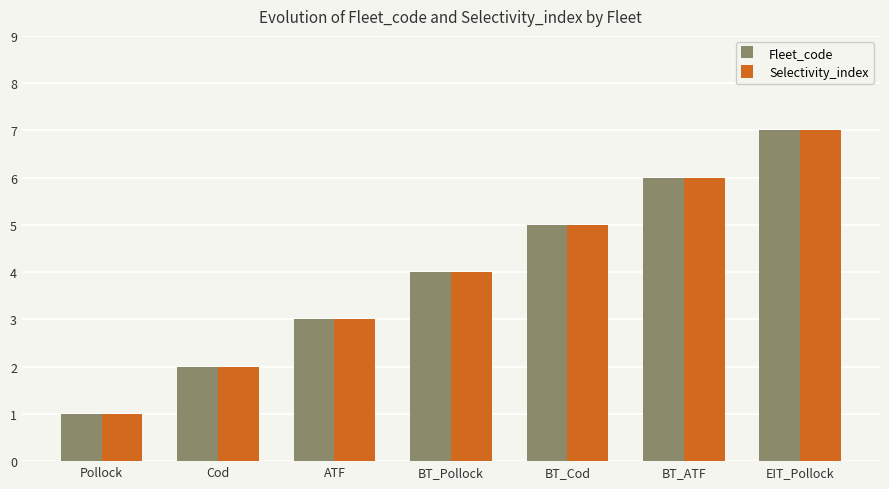

Reading left to right, transcribe all the data shown in this chart.

Fleet_code: Pollock=1	Cod=2	ATF=3	BT_Pollock=4	BT_Cod=5	BT_ATF=6	EIT_Pollock=7
Selectivity_index: Pollock=1	Cod=2	ATF=3	BT_Pollock=4	BT_Cod=5	BT_ATF=6	EIT_Pollock=7